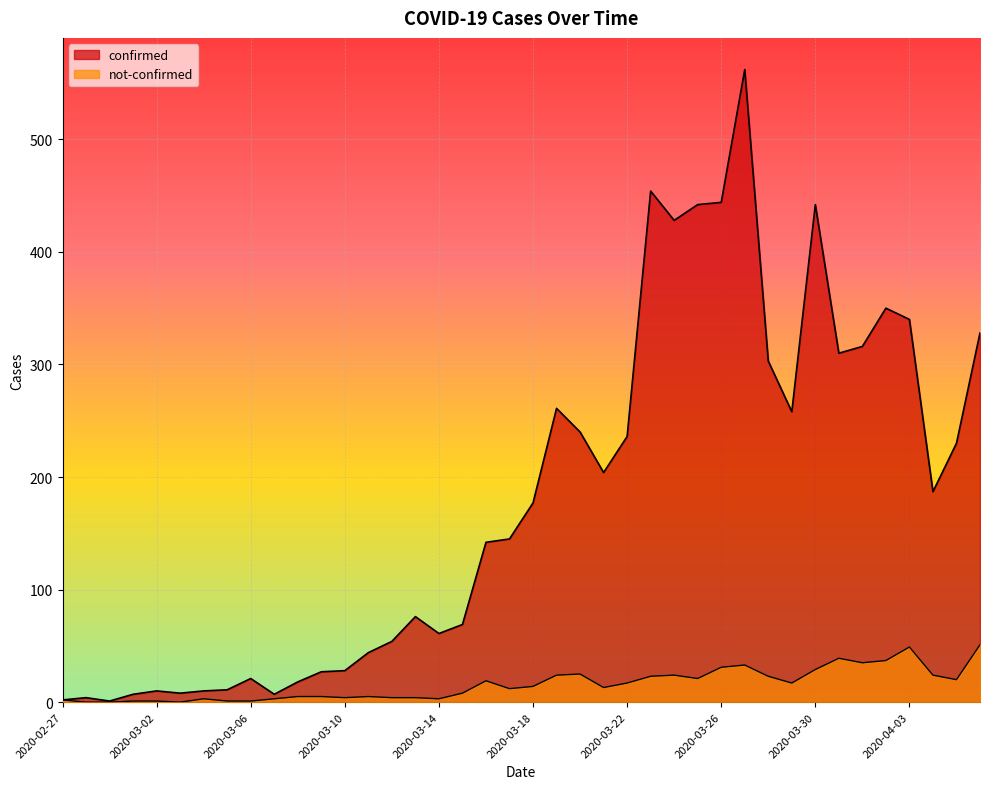

Between 2020-02-27 and 2020-03-29, which series saw the biggest shift?

confirmed